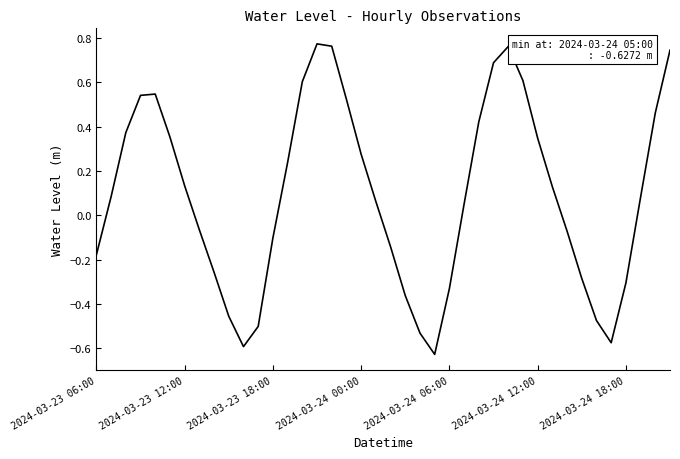

The value at 2024-03-24 18:00 is -0.2. True or false?

False